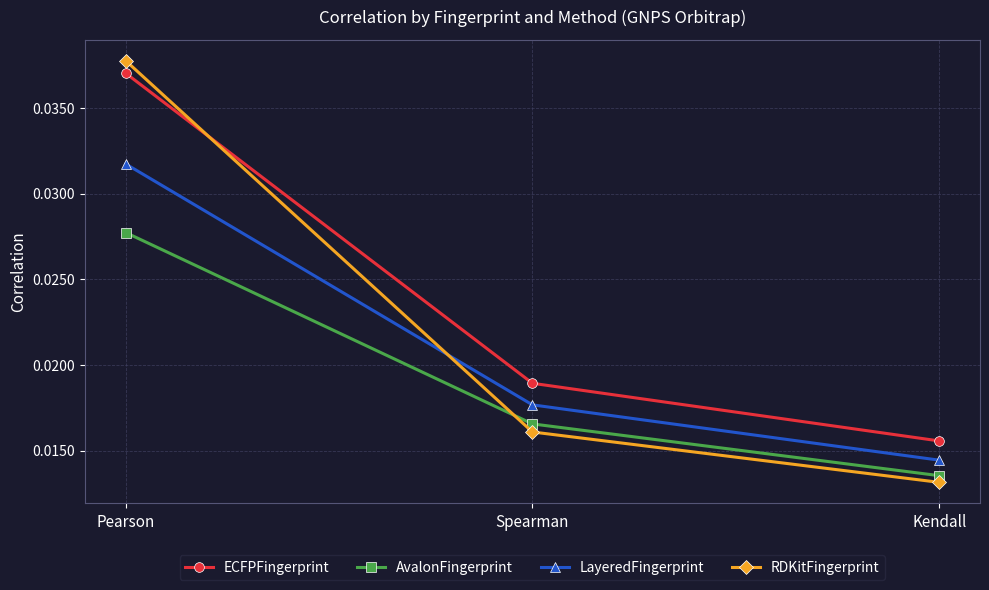

What is the total value across all series at Pearson?

0.1